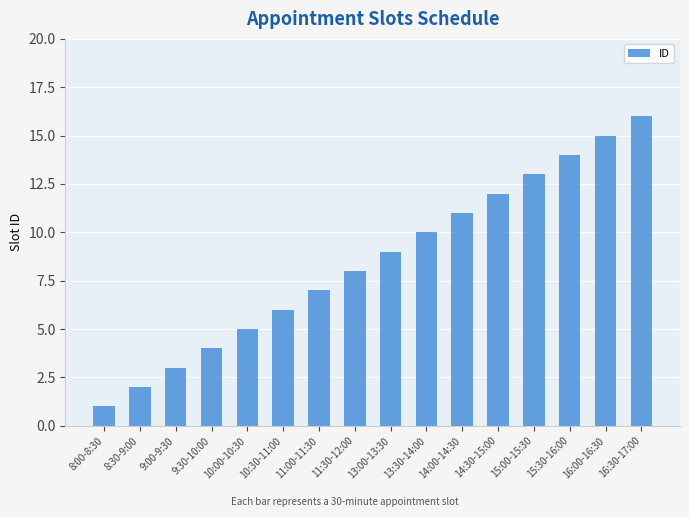

Does the chart contain any negative values?

No